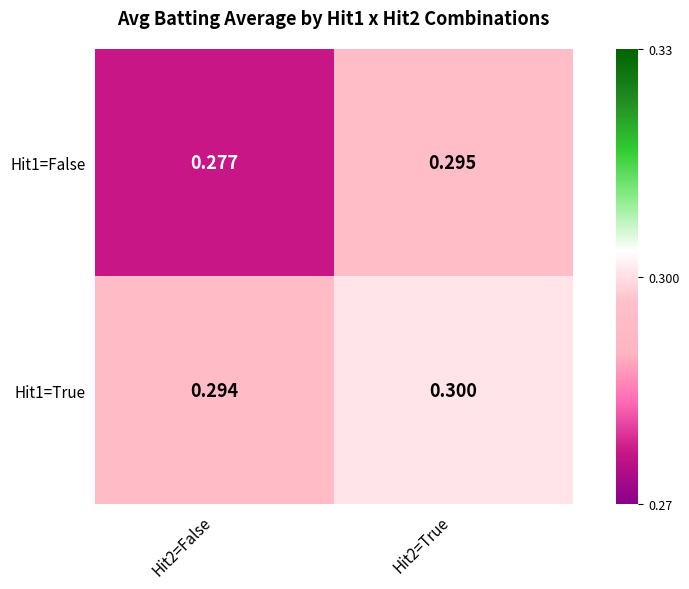

Is the value of Hit1=True at Hit2=True greater than the value of Hit1=False at Hit2=False?

Yes